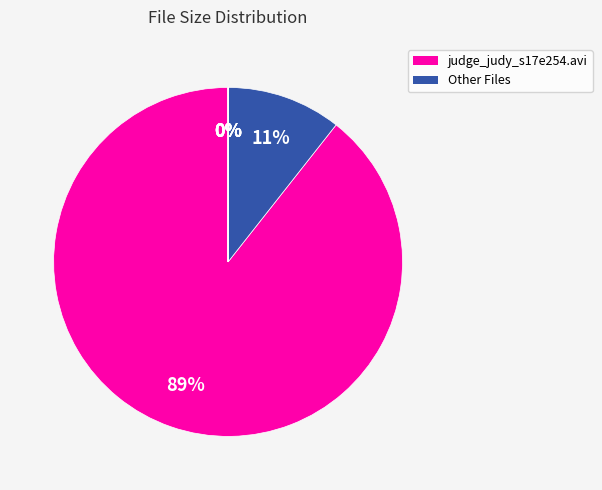

Count the number of slices in the pie.

6